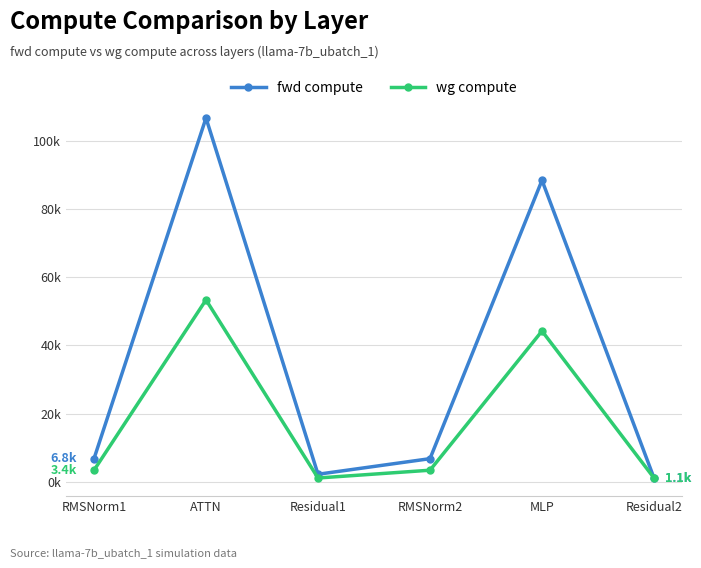

The fwd compute series shows 2201.5 at Residual1. True or false?

True